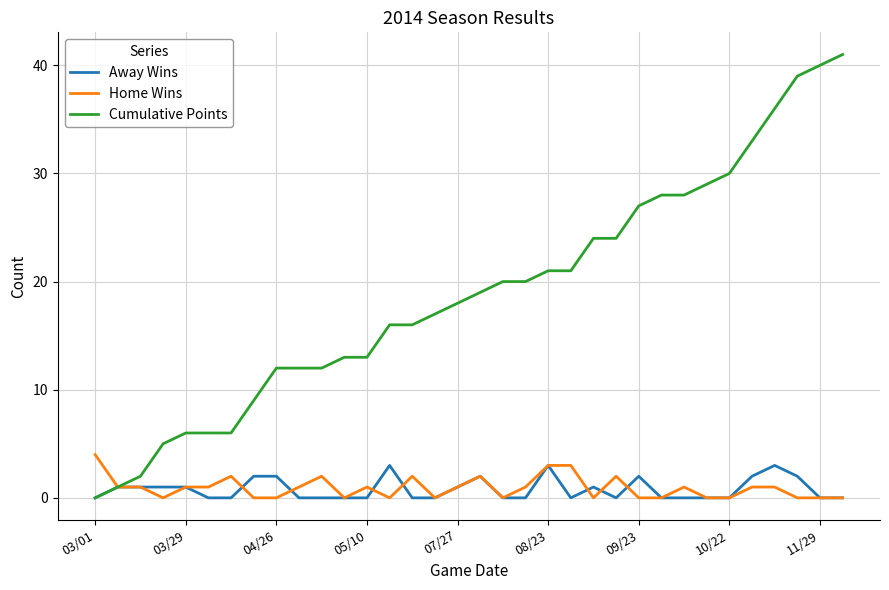

What is the maximum value shown in the chart?

41